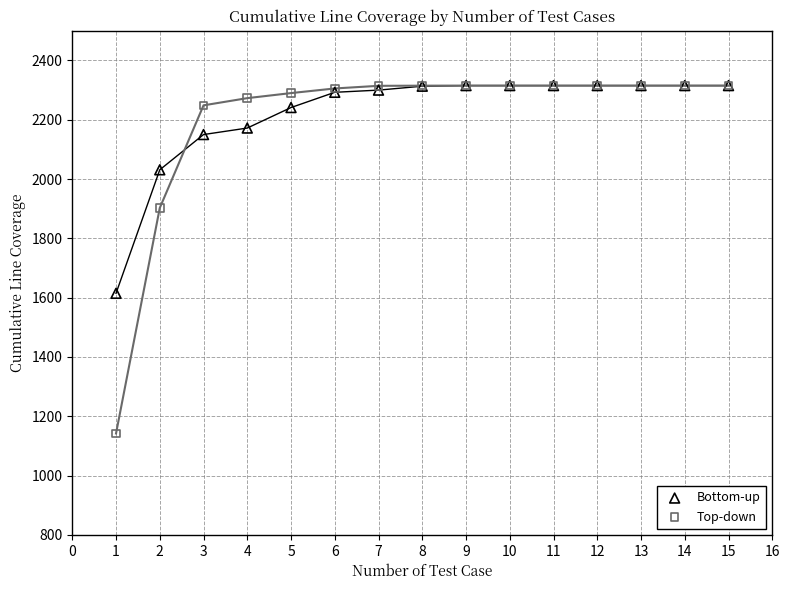

Across all series, what Y value is closest to 1728?

1614.5